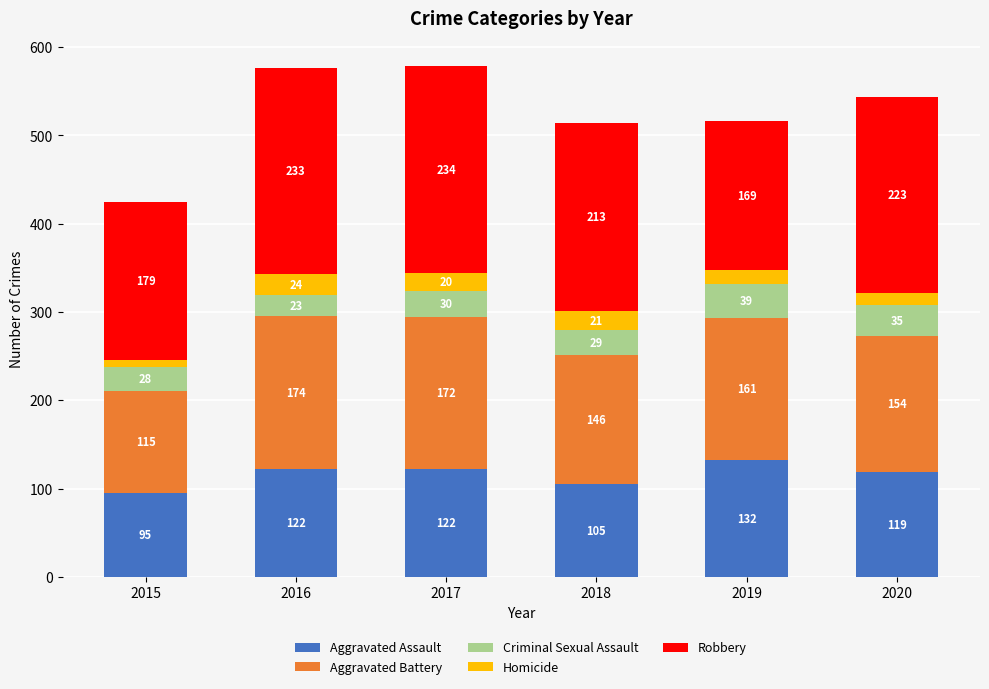

The Aggravated Assault series shows 122 at 2016. True or false?

True